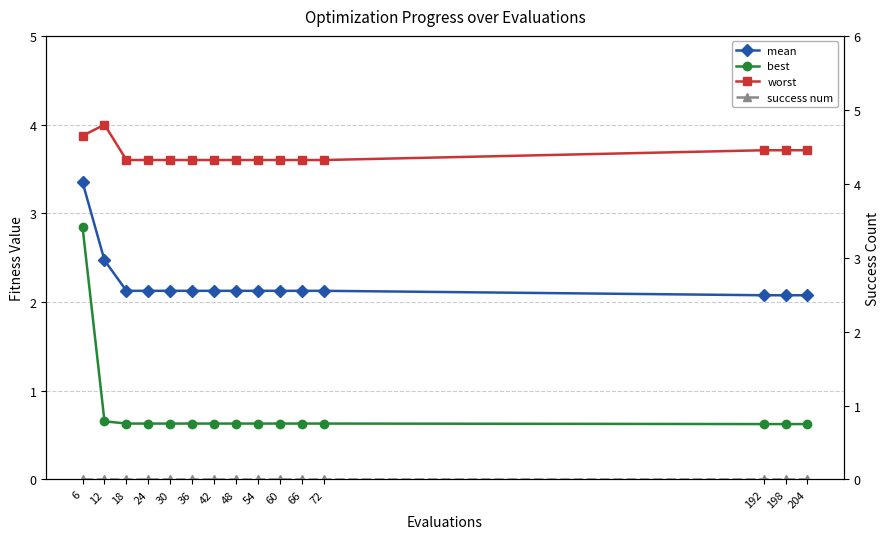

What is the greatest value displayed?

4.0